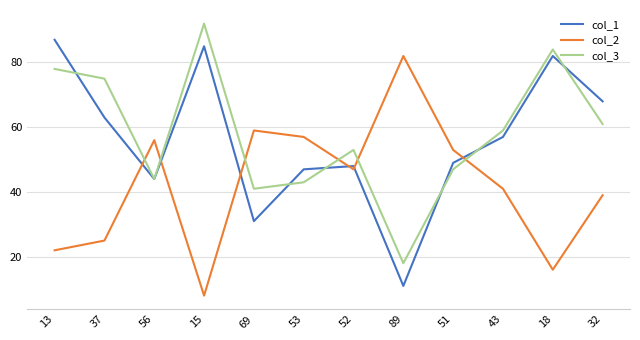

Read the col_3 value at 15, to the nearest 5.

90